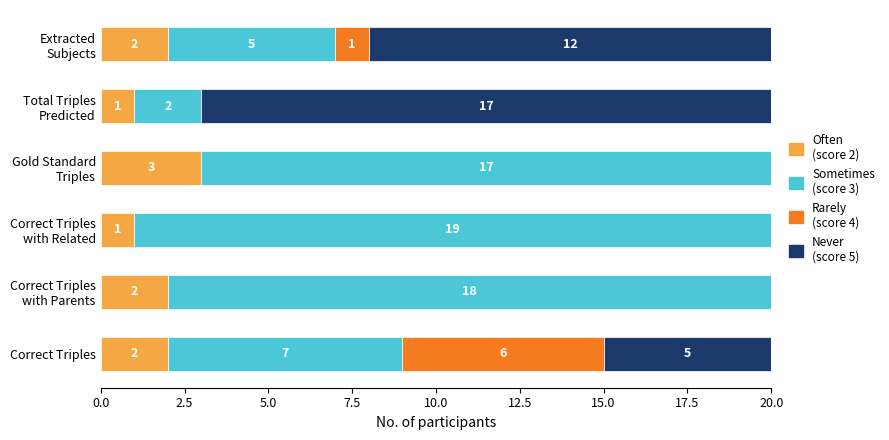

The value of Sometimes
(score 3) at Gold Standard Triples is 24. True or false?

False